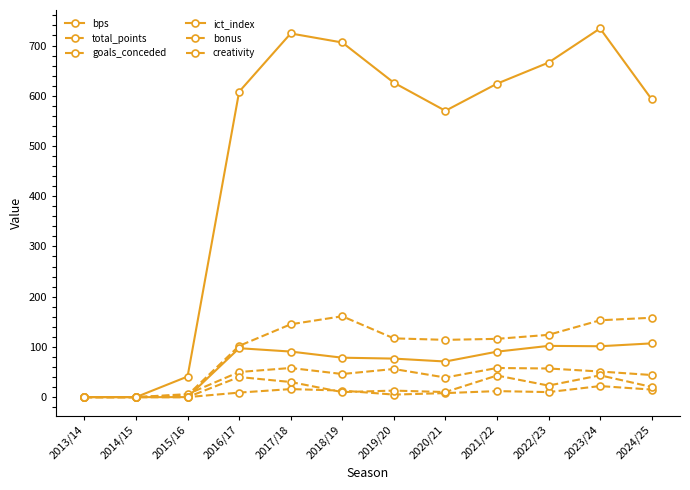

Rank the series by their maximum value, from lowest to highest.

bonus, creativity, goals_conceded, ict_index, total_points, bps